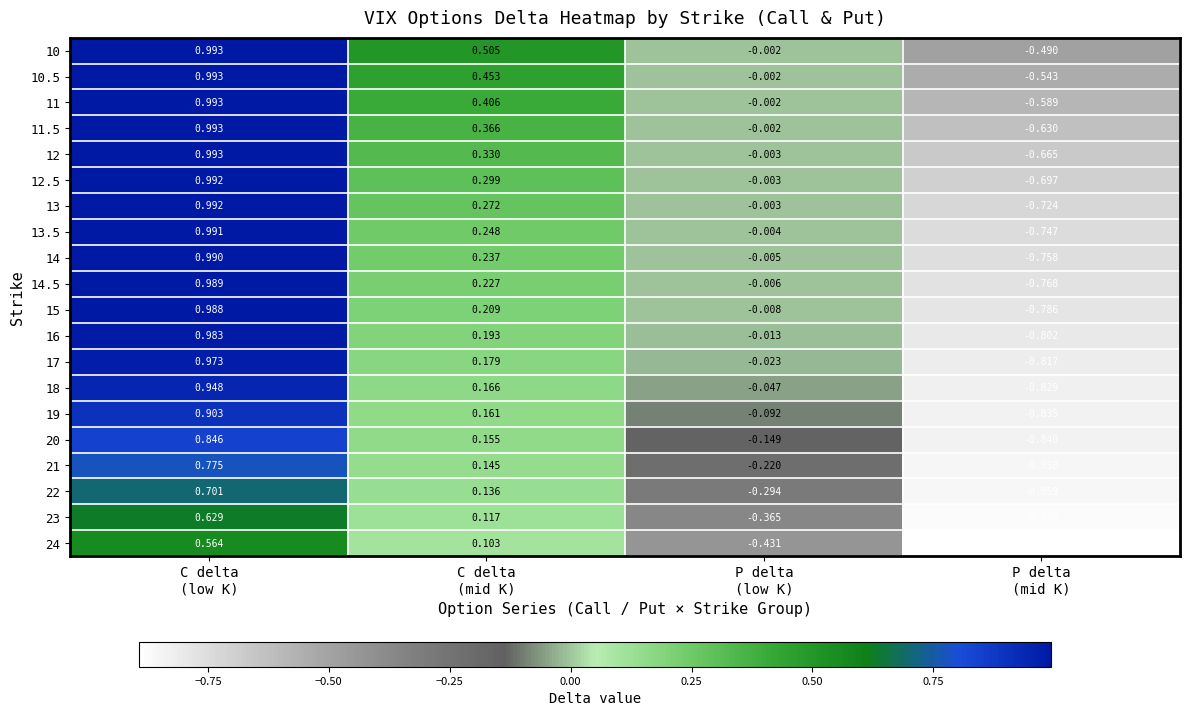

How many values in the 17 series are below 0?

2